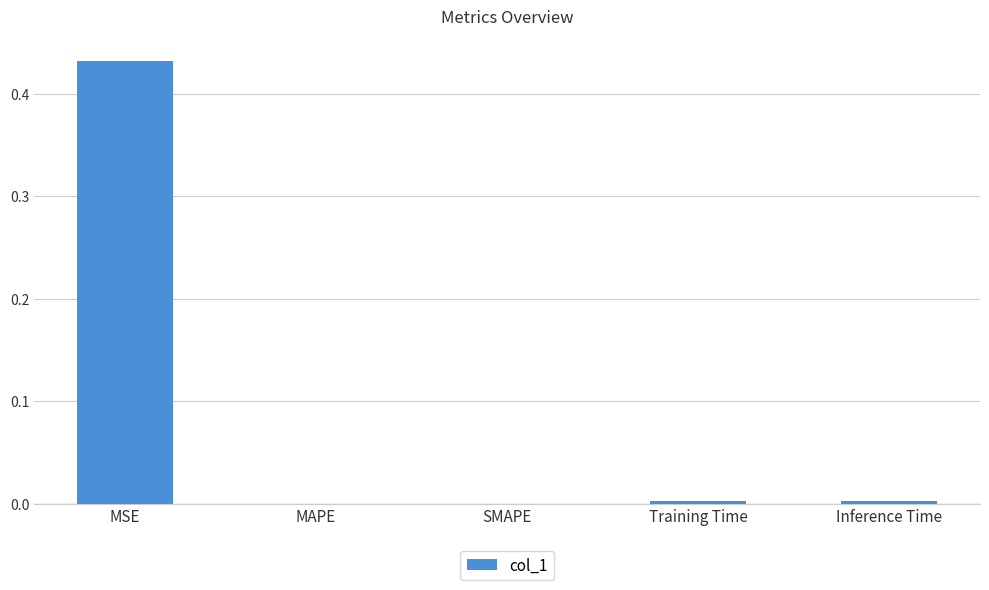

The value at SMAPE is 0.0. True or false?

True